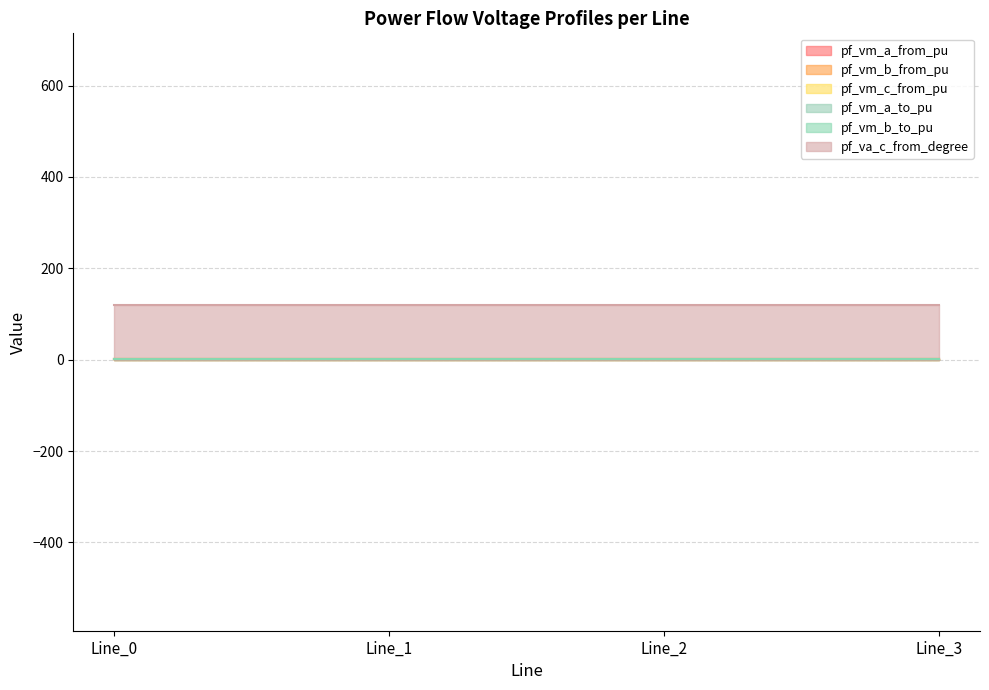

What is the approximate value of pf_vm_b_to_pu at Line_2?

1.1